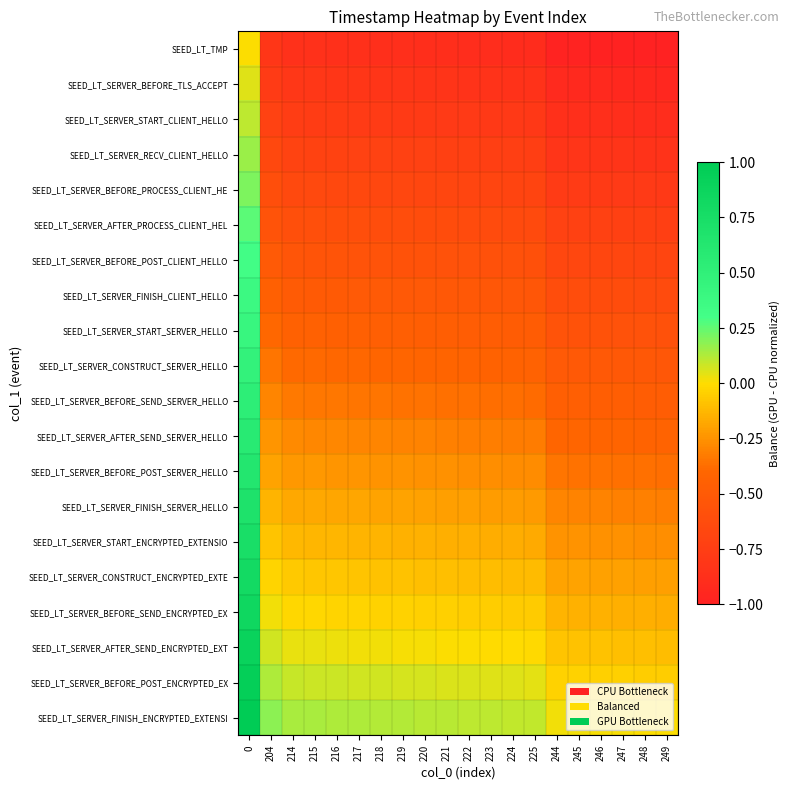

Rank the series by their maximum value, from lowest to highest.

SEED_LT_TMP, SEED_LT_SERVER_BEFORE_TLS_ACCEPT, SEED_LT_SERVER_START_CLIENT_HELLO, SEED_LT_SERVER_RECV_CLIENT_HELLO, SEED_LT_SERVER_BEFORE_PROCESS_CLIENT_HE, SEED_LT_SERVER_AFTER_PROCESS_CLIENT_HEL, SEED_LT_SERVER_BEFORE_POST_CLIENT_HELLO, SEED_LT_SERVER_FINISH_CLIENT_HELLO, SEED_LT_SERVER_START_SERVER_HELLO, SEED_LT_SERVER_CONSTRUCT_SERVER_HELLO, SEED_LT_SERVER_BEFORE_SEND_SERVER_HELLO, SEED_LT_SERVER_AFTER_SEND_SERVER_HELLO, SEED_LT_SERVER_BEFORE_POST_SERVER_HELLO, SEED_LT_SERVER_FINISH_SERVER_HELLO, SEED_LT_SERVER_START_ENCRYPTED_EXTENSIO, SEED_LT_SERVER_CONSTRUCT_ENCRYPTED_EXTE, SEED_LT_SERVER_BEFORE_SEND_ENCRYPTED_EX, SEED_LT_SERVER_AFTER_SEND_ENCRYPTED_EXT, SEED_LT_SERVER_BEFORE_POST_ENCRYPTED_EX, SEED_LT_SERVER_FINISH_ENCRYPTED_EXTENSI